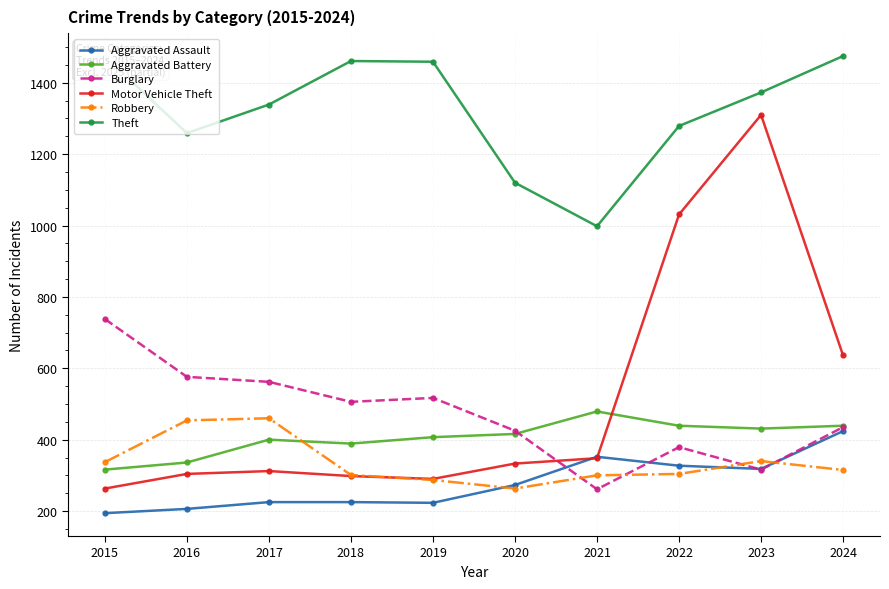

How many lines are shown in the chart?

6